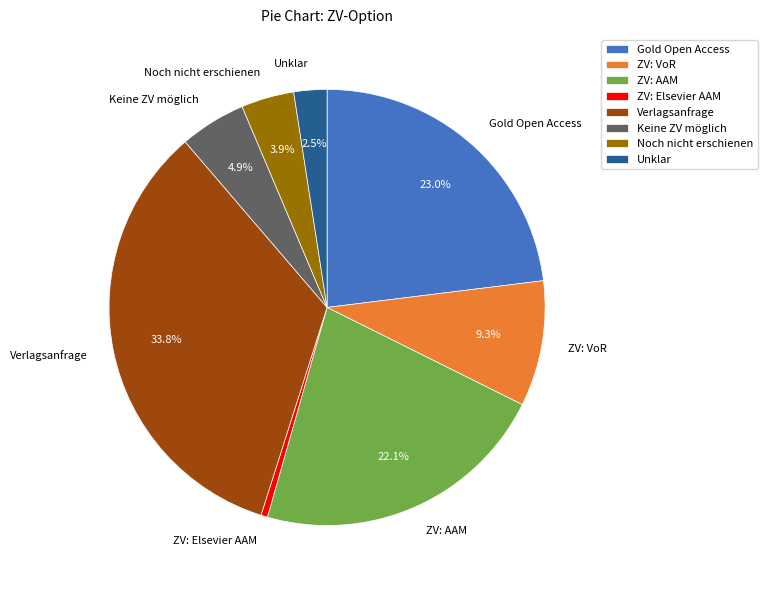

Combined, do Verlagsanfrage and Noch nicht erschienen account for over 50%?

No